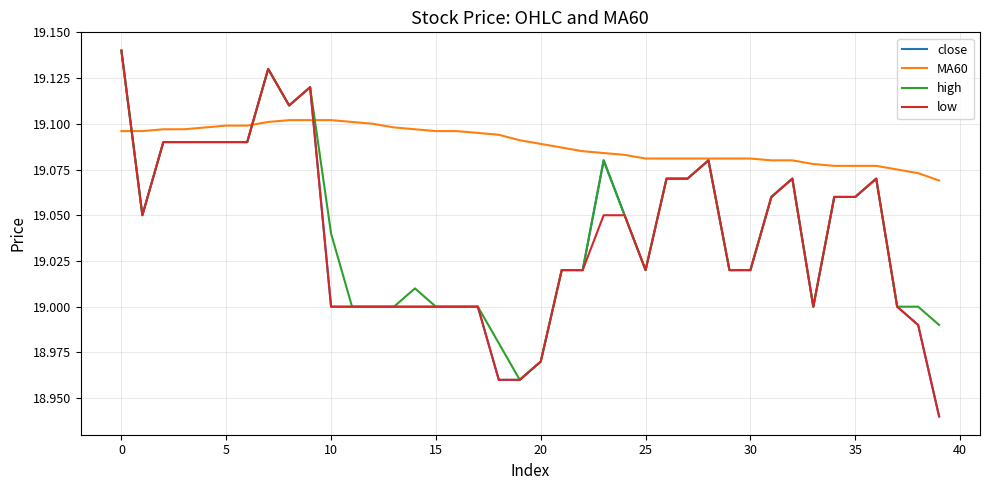

Which series has the largest total across all categories?

MA60